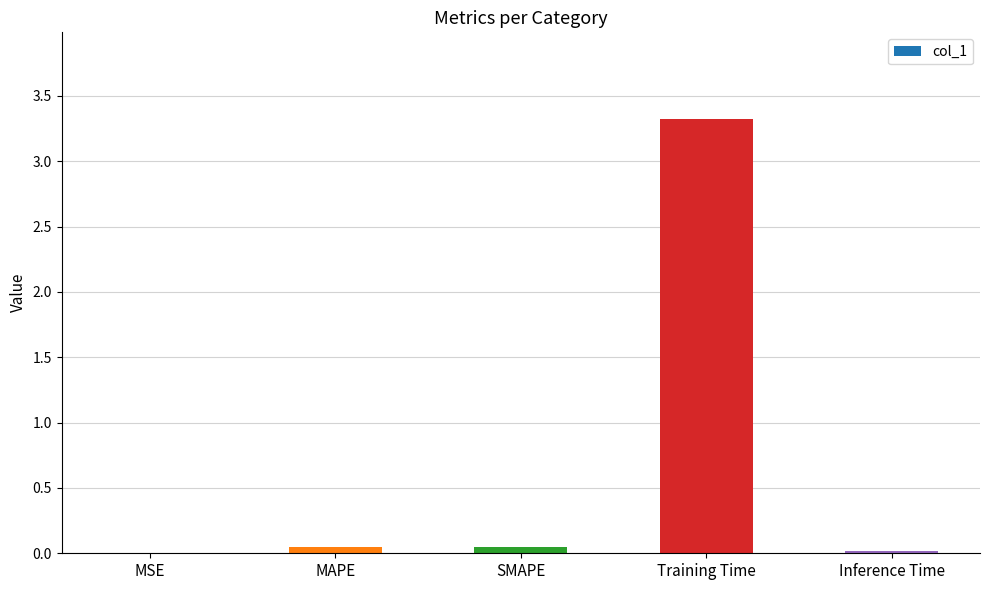

How many categories are shown in the chart?

5